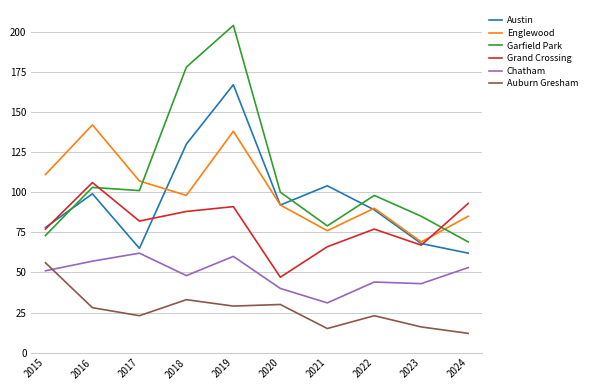

Does the chart have visible grid lines?

Yes